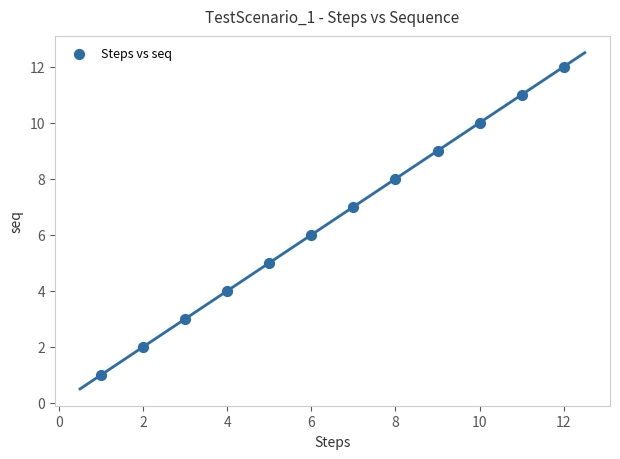

What is the range of X values (max minus min)?

11